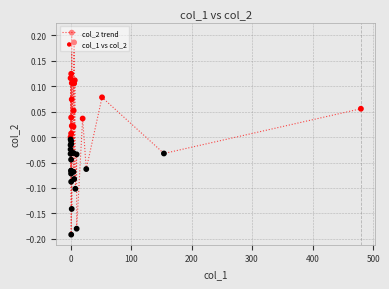

What is the difference between the maximum and minimum values?

0.4